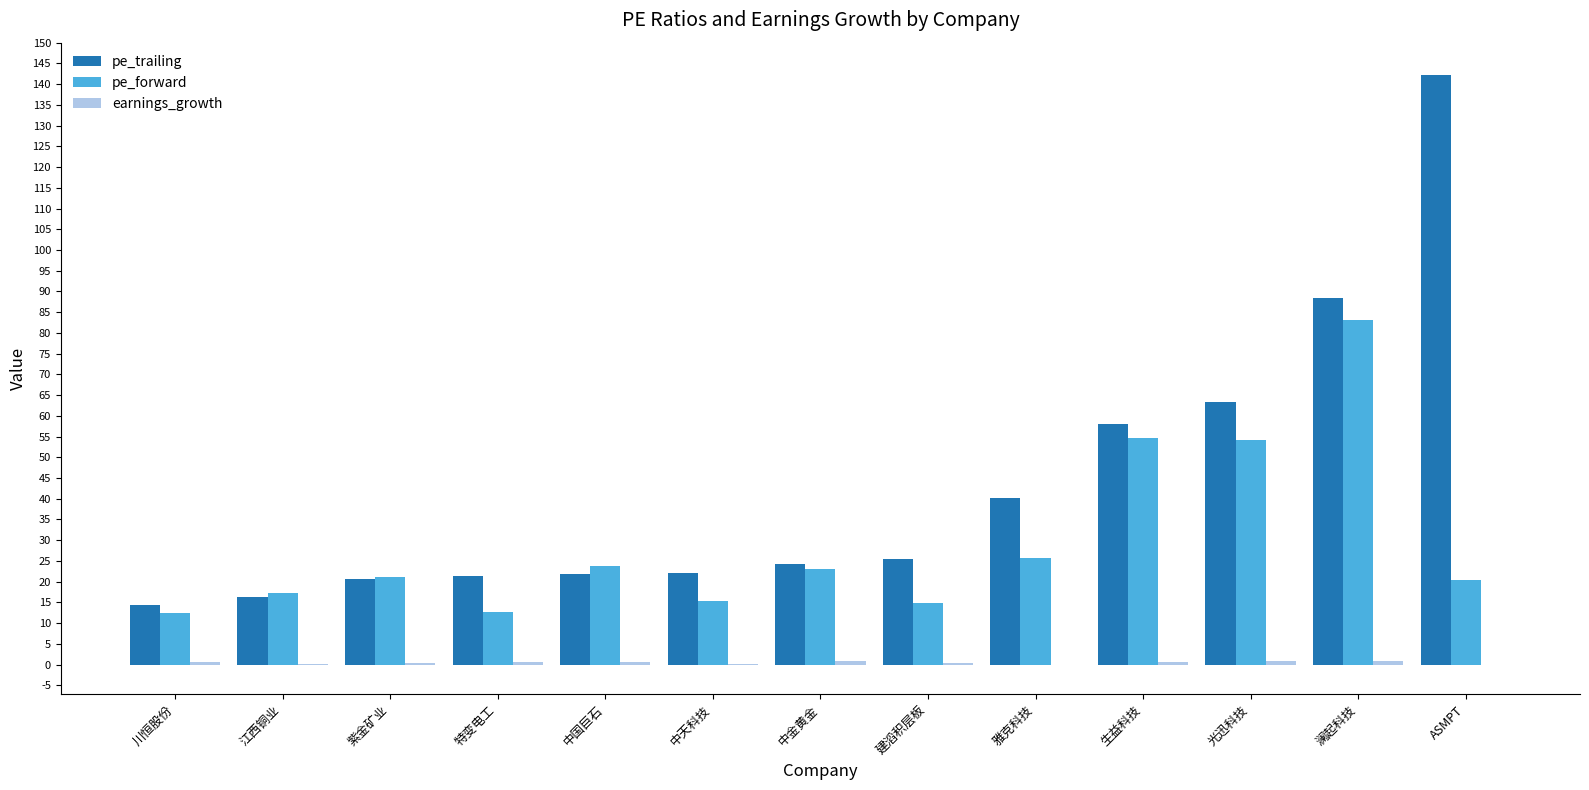

What is the sum of all pe_forward values?

378.5